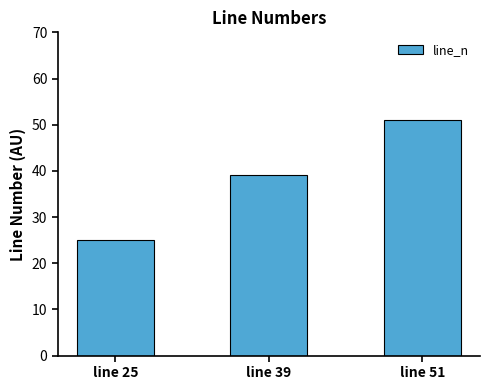

What is the difference between the maximum and second lowest values?

12